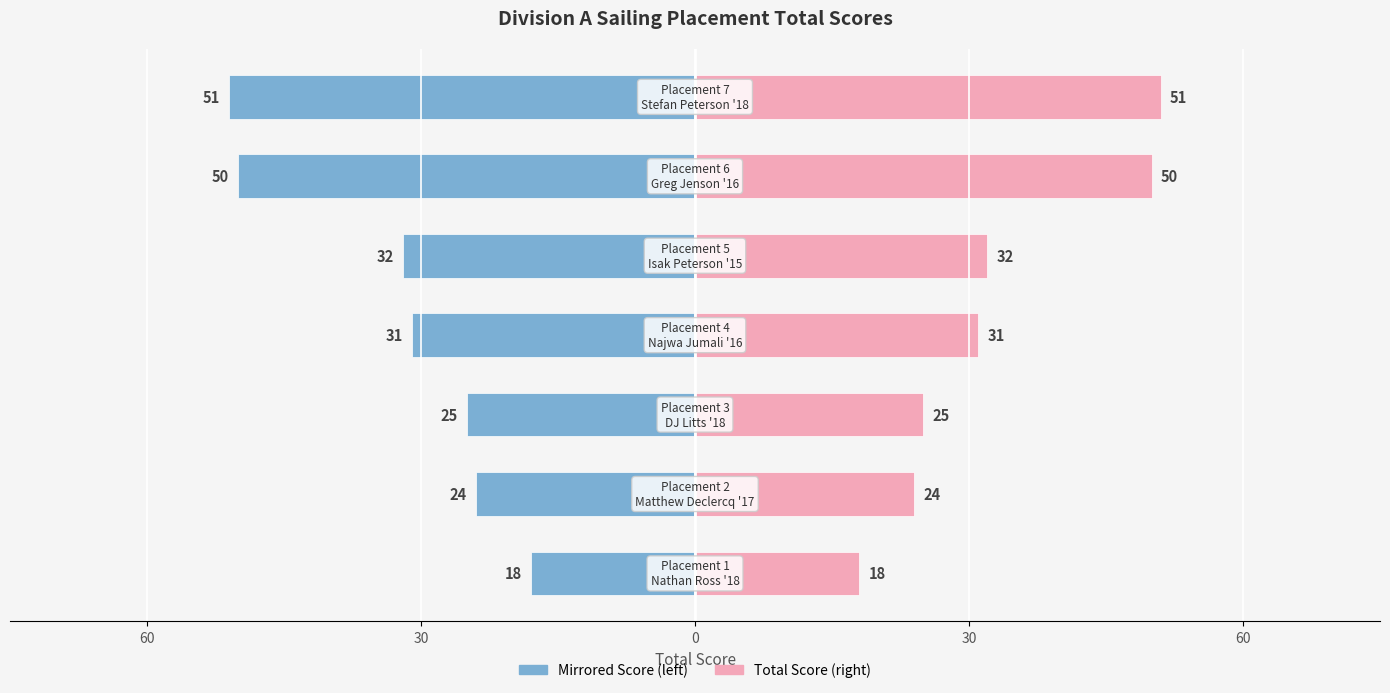

How many data points in Total Score are less than 31?

3